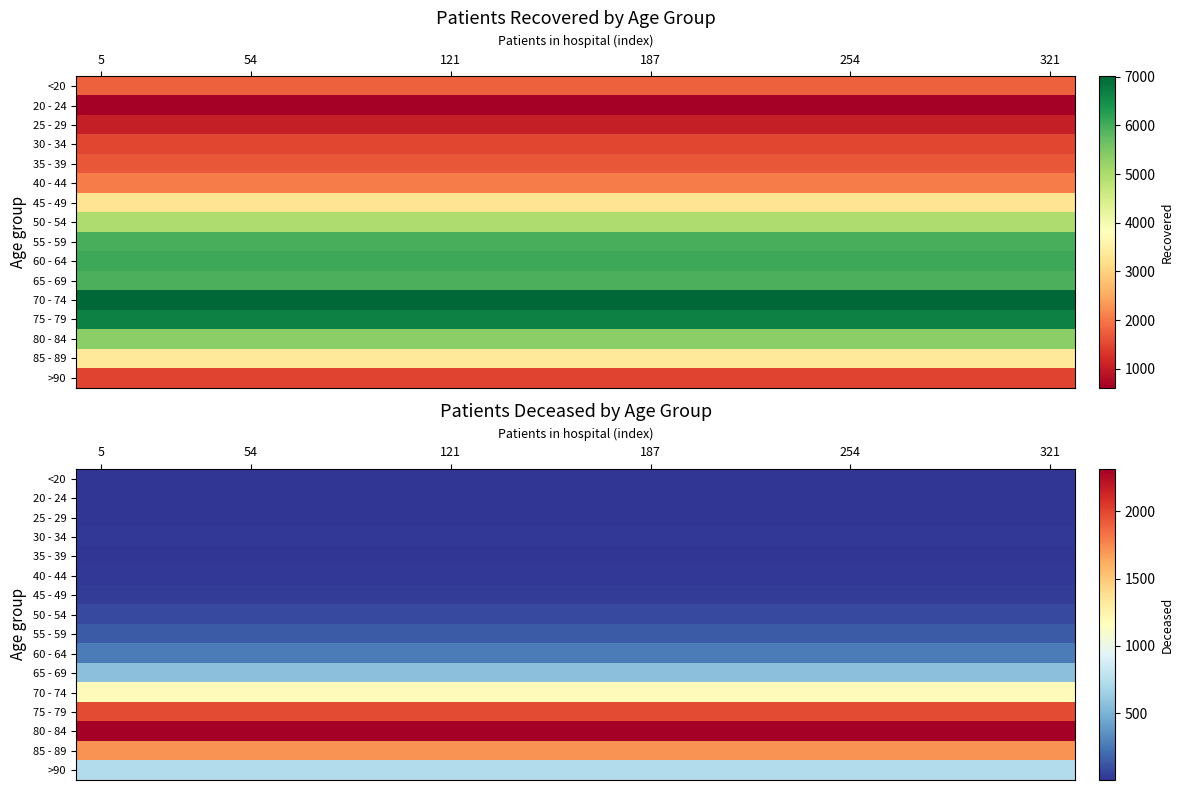

Which series has the widest spread of values?

<20